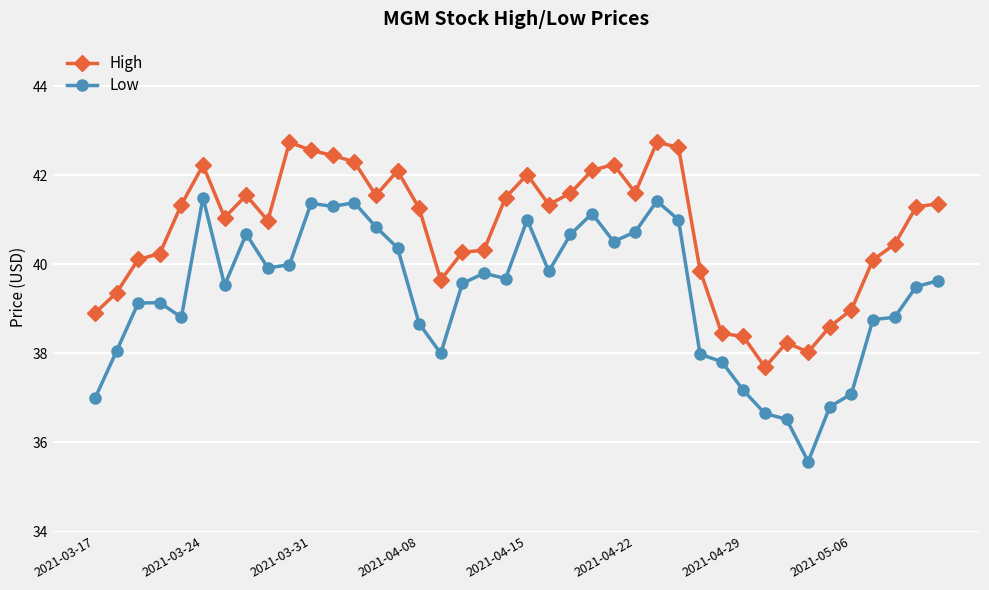

List the series in order of their overall mean, lowest first.

Low, High